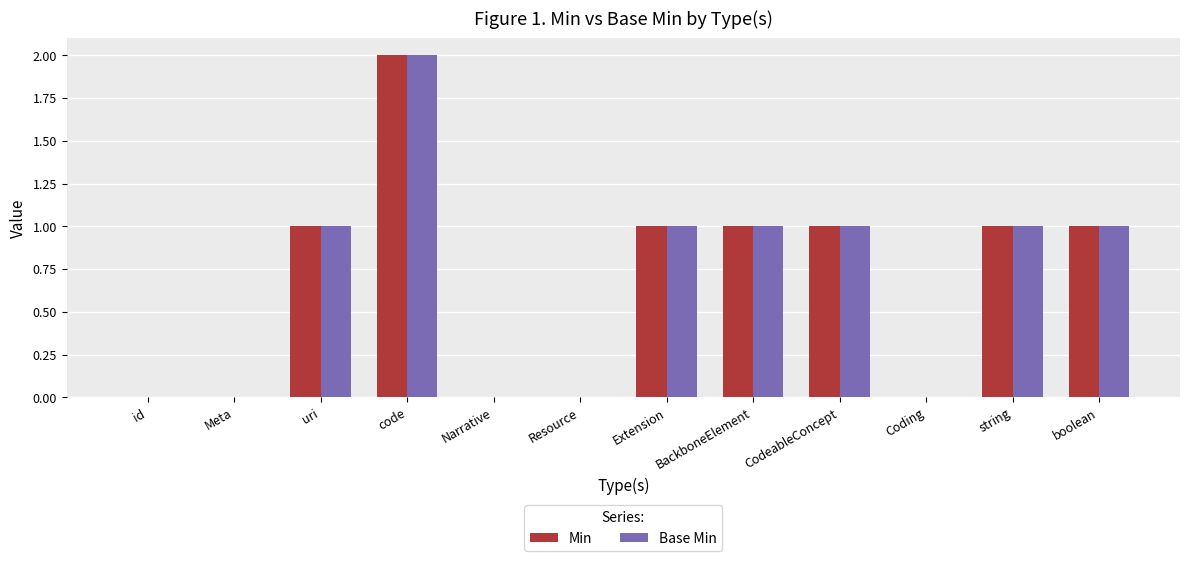

How many distinct data groups are displayed?

2